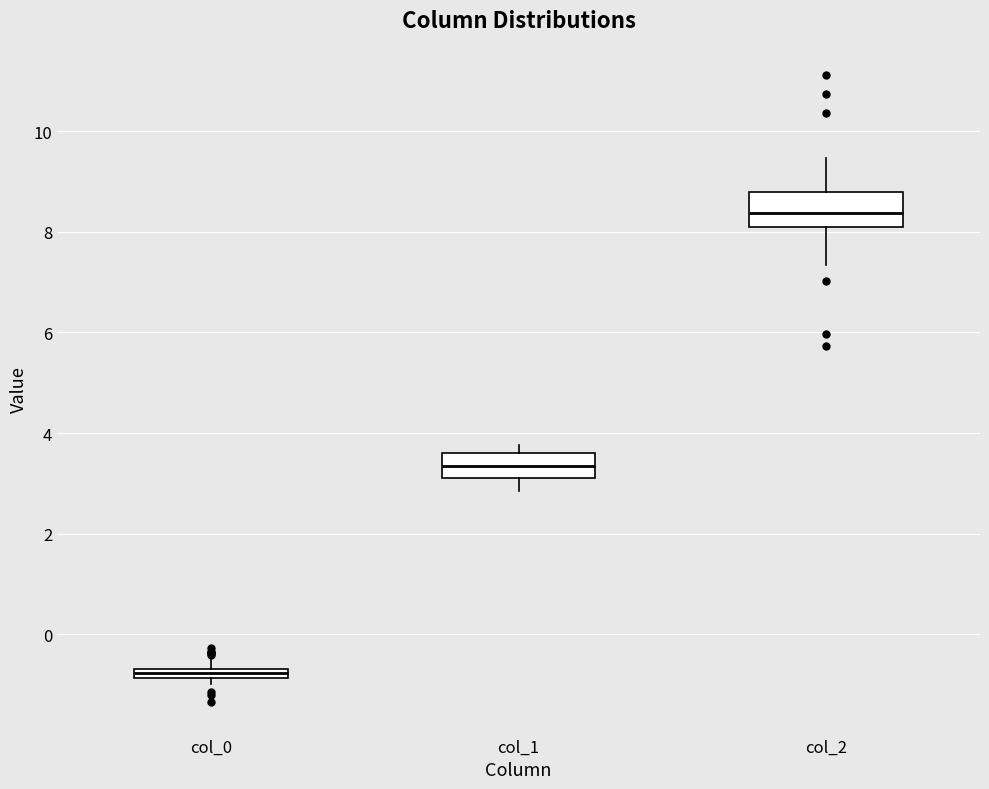

Comparing the boxes themselves (not the whiskers), which one is the tallest?

col_2